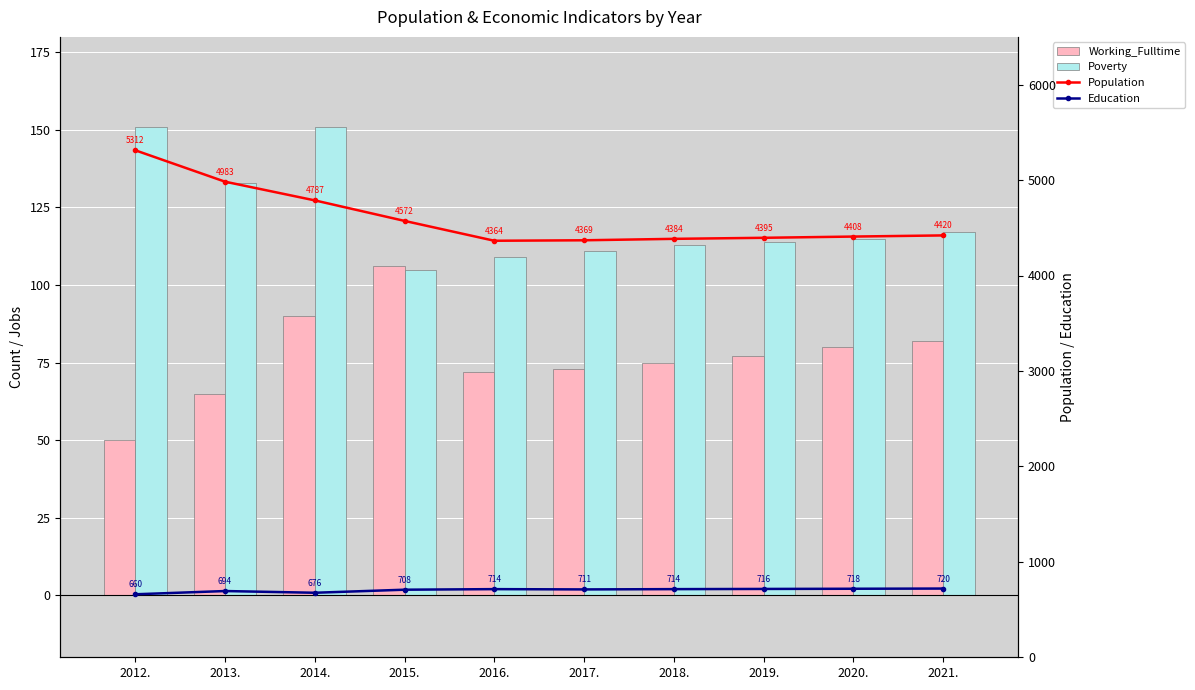

List the labels in order of Education value, largest first.

2021., 2020., 2019., 2016., 2018., 2017., 2015., 2013., 2014., 2012.